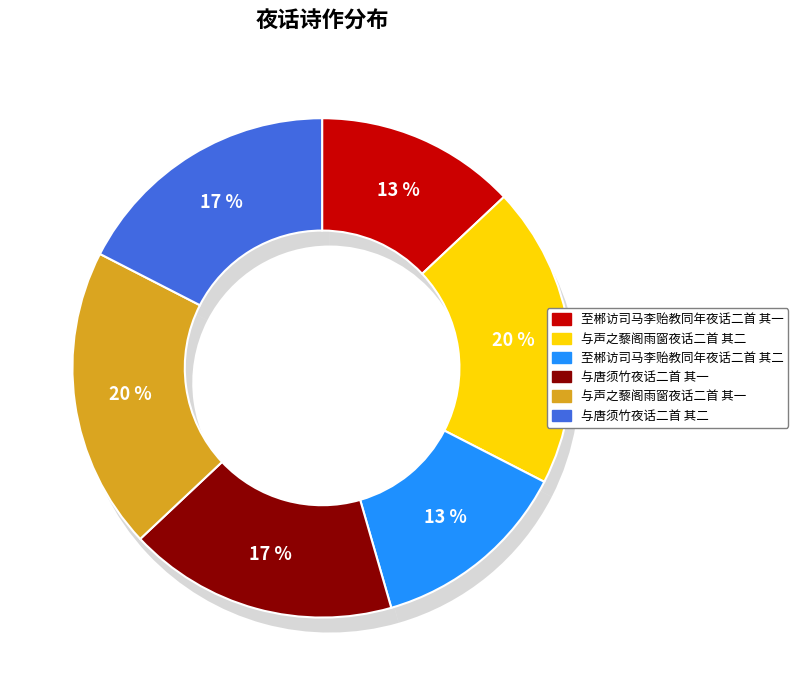

What percentage do 至郴访司马李贻教同年夜话二首 其二 and 与唐须竹夜话二首 其二 together represent?

30.4%